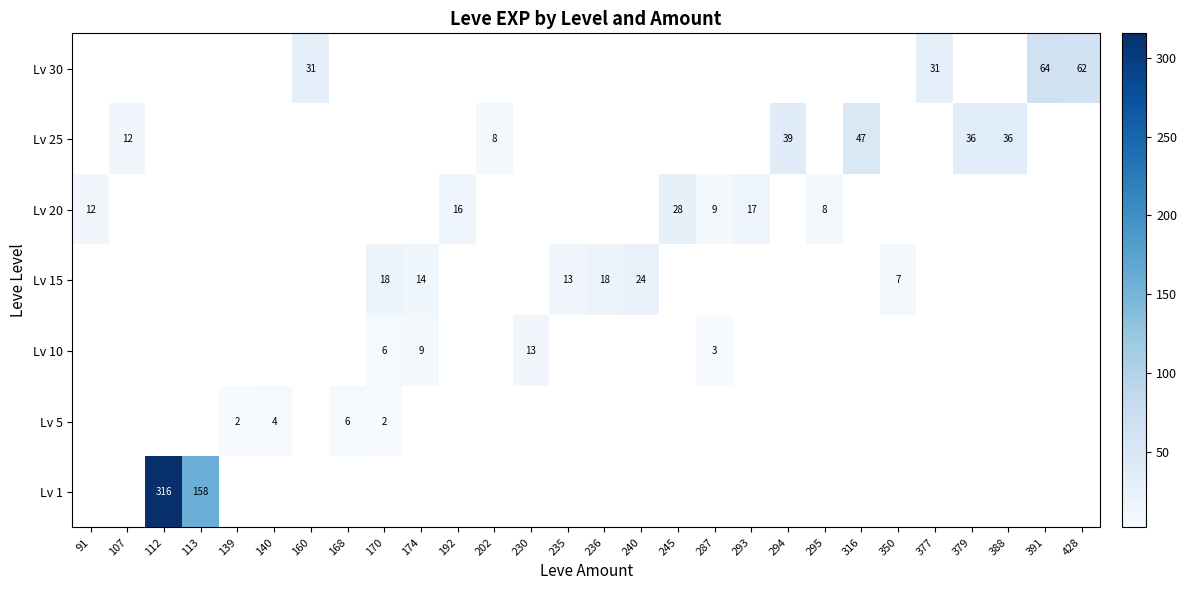

Is it true that Lv 5 equals 4.0 at 140?

True